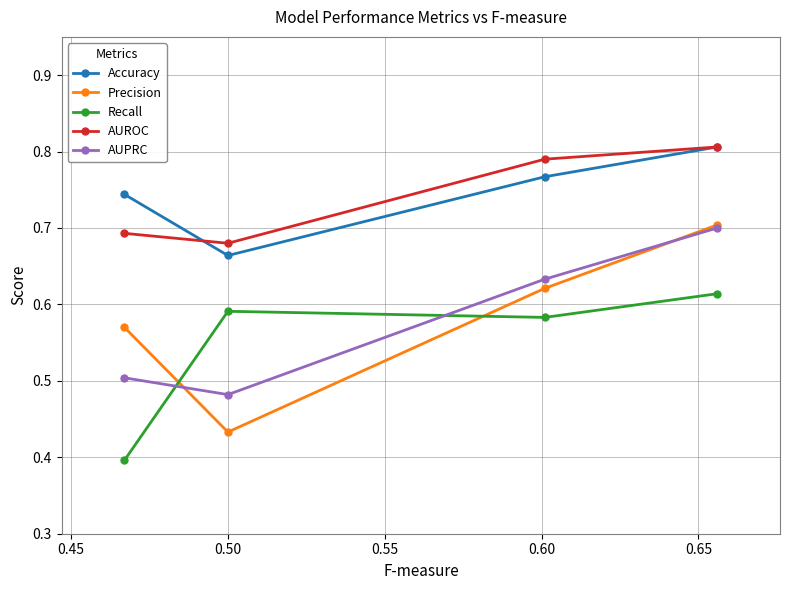

How many times do Recall and AUPRC cross each other?

2